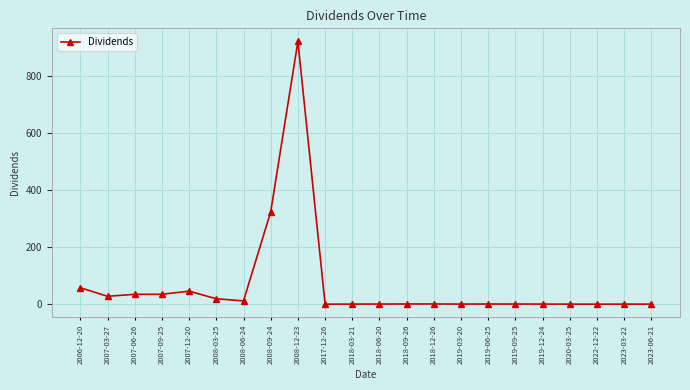

What is the greatest value displayed?

919.3